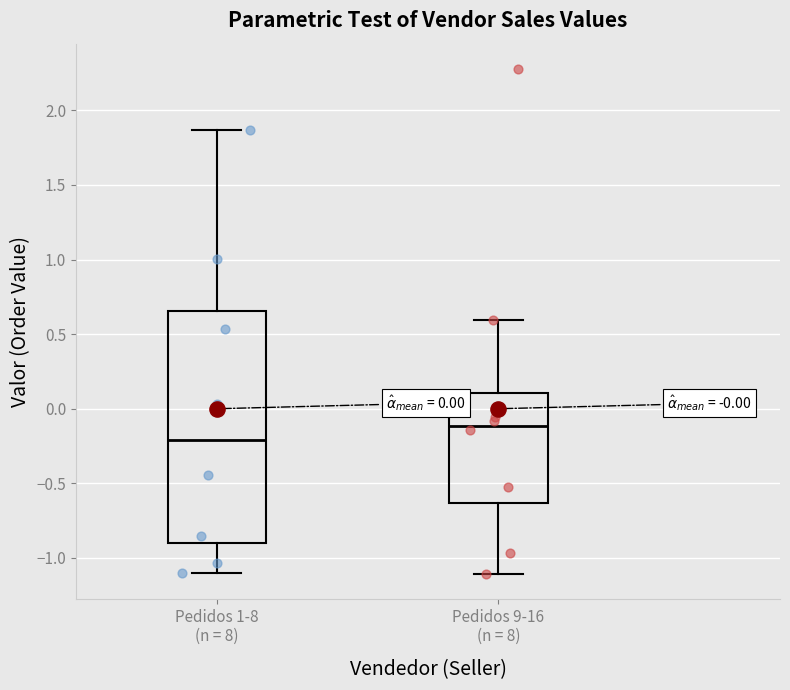

Where does the lower whisker of the box for Pedidos 1-8 (n = 8) end on the y-axis? The values are not printed on the chart, so give them approximately, as read against the axis.

-1.10